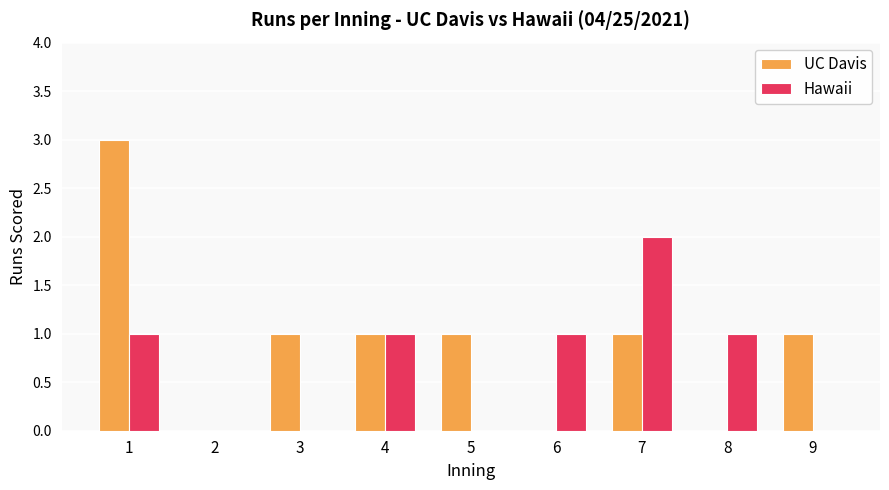

Which series has the largest range (max minus min)?

UC Davis